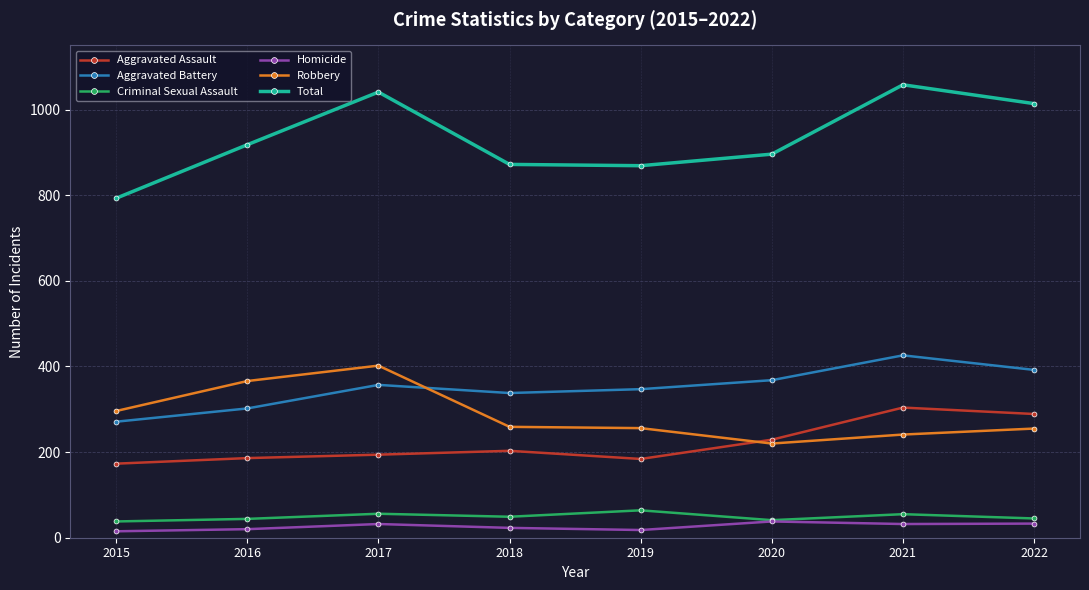

What is the sum of the Criminal Sexual Assault values at 2020 and 2022?

86